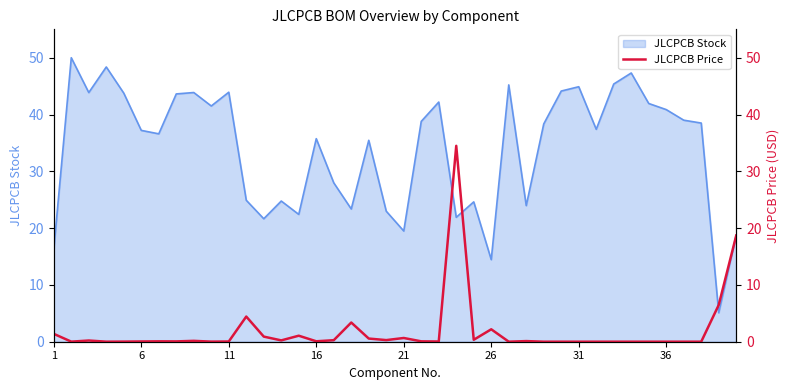

True or false: JLCPCB Stock has a value of 7.9 at 16.

False